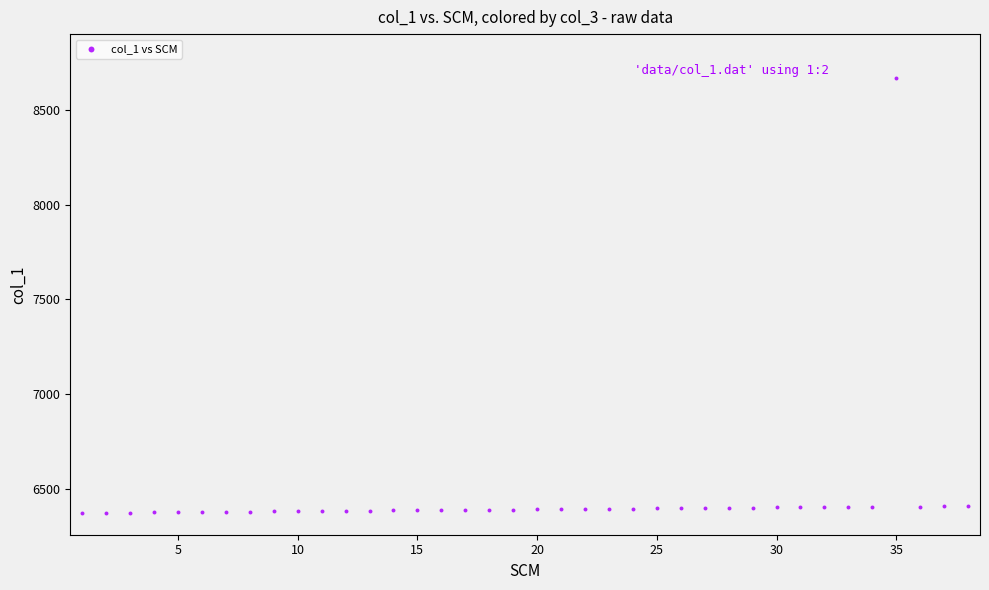

What is the range of X values (max minus min)?

37